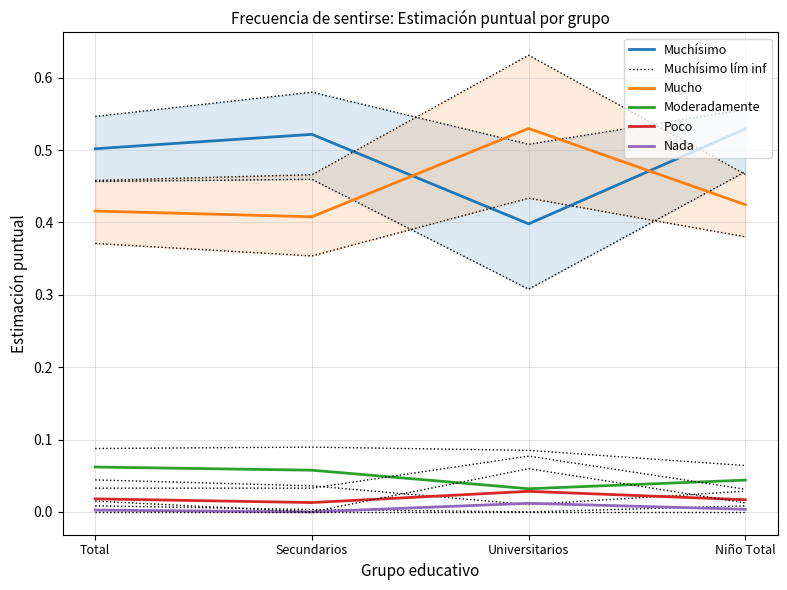

What is the difference between the maximum and minimum values in the Muchísimo lím inf series?

0.2